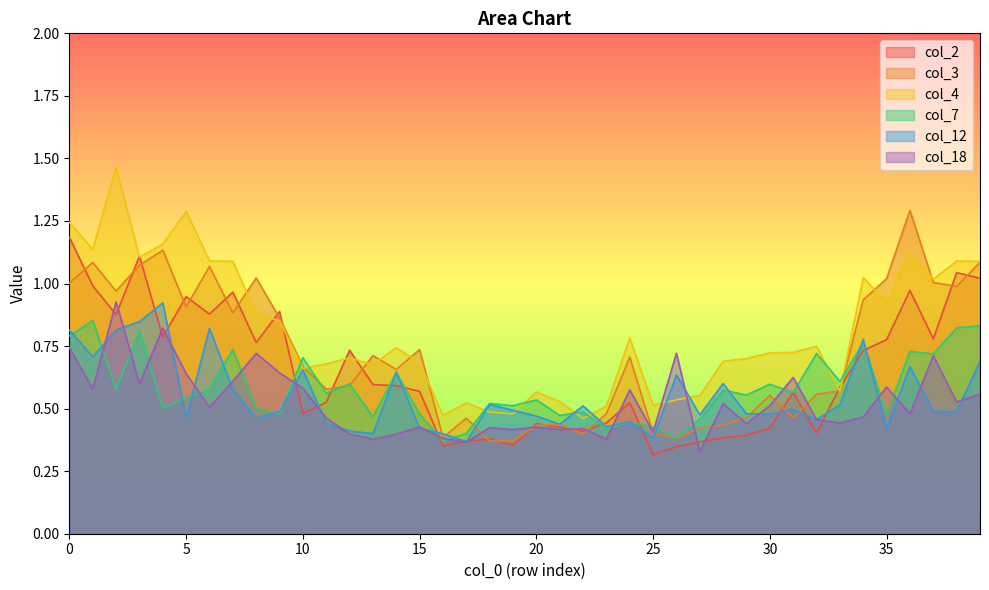

What is the difference between the highest and lowest values at 6?

0.6